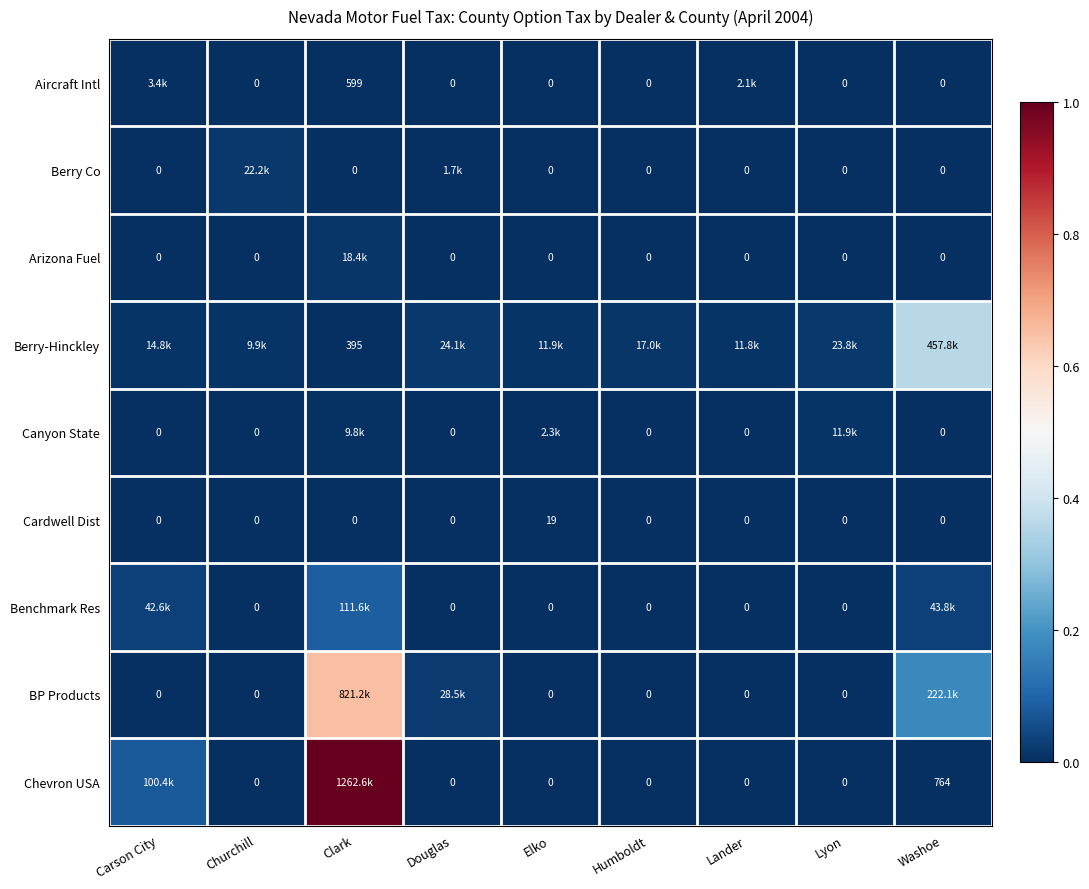

How many positive values does the Chevron USA series have?

3